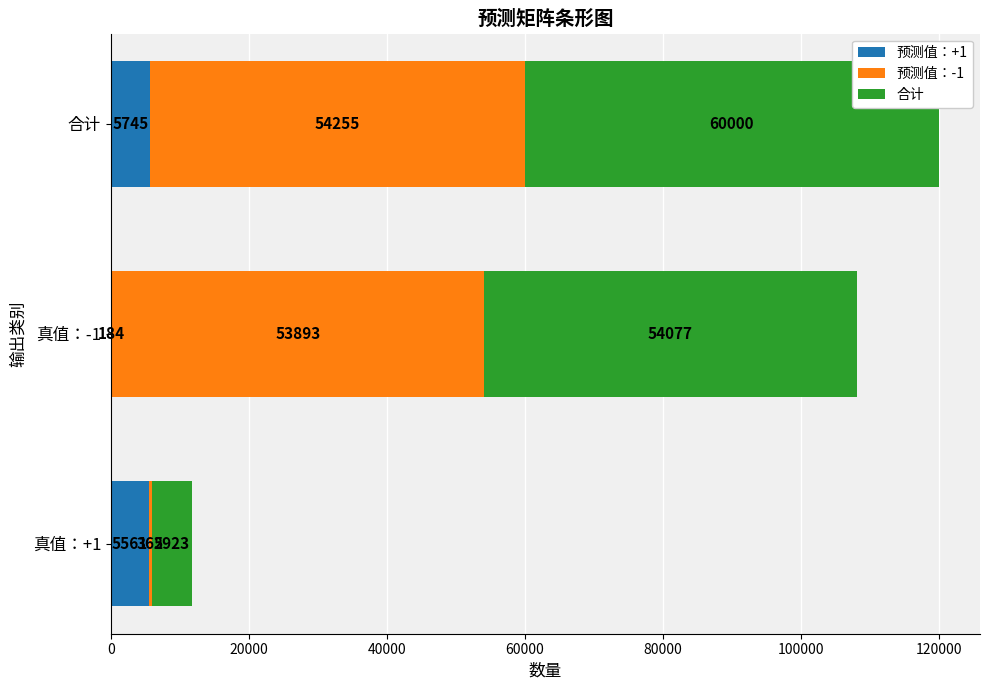

At which label does 预测值：+1 reach its peak?

合计